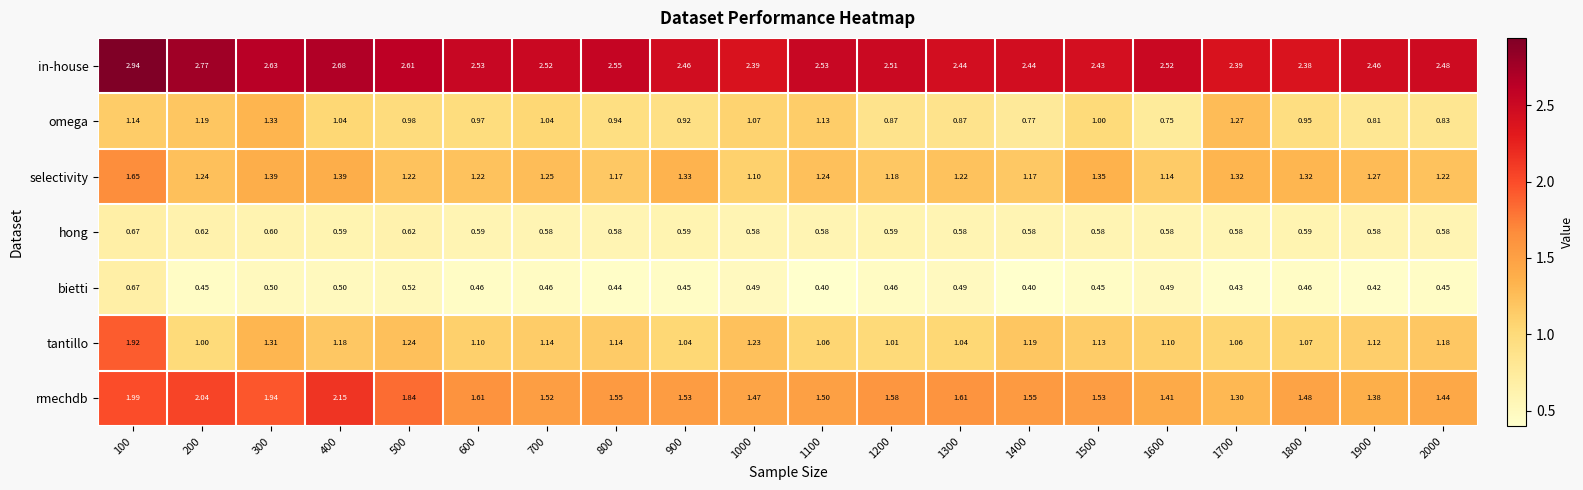

At how many categories does at least one series exceed 2?

20